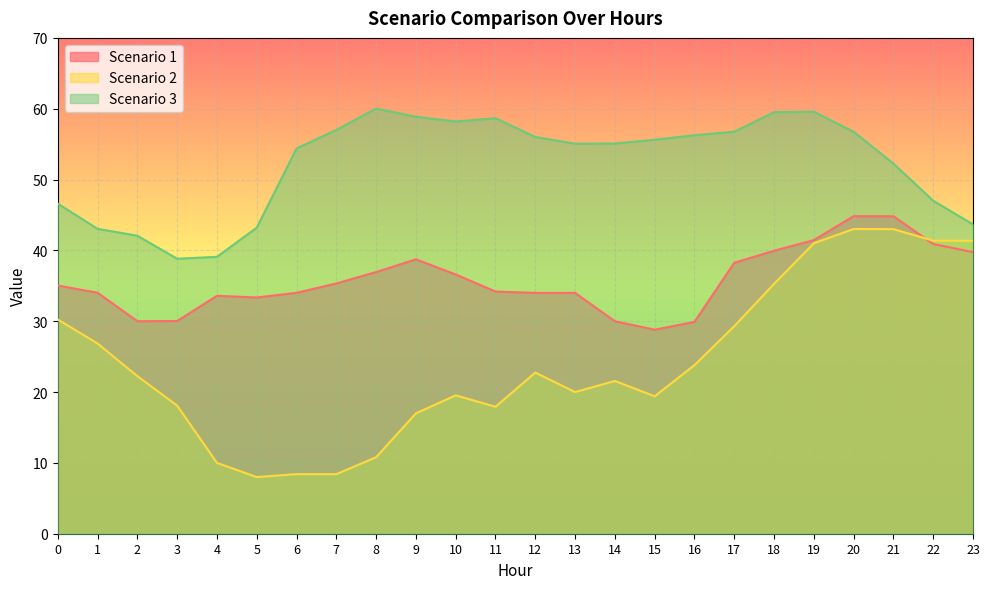

List the labels in order of Scenario 3 value, smallest first.

3, 4, 2, 1, 5, 23, 0, 22, 21, 6, 13, 14, 15, 12, 16, 17, 20, 7, 10, 11, 9, 18, 19, 8